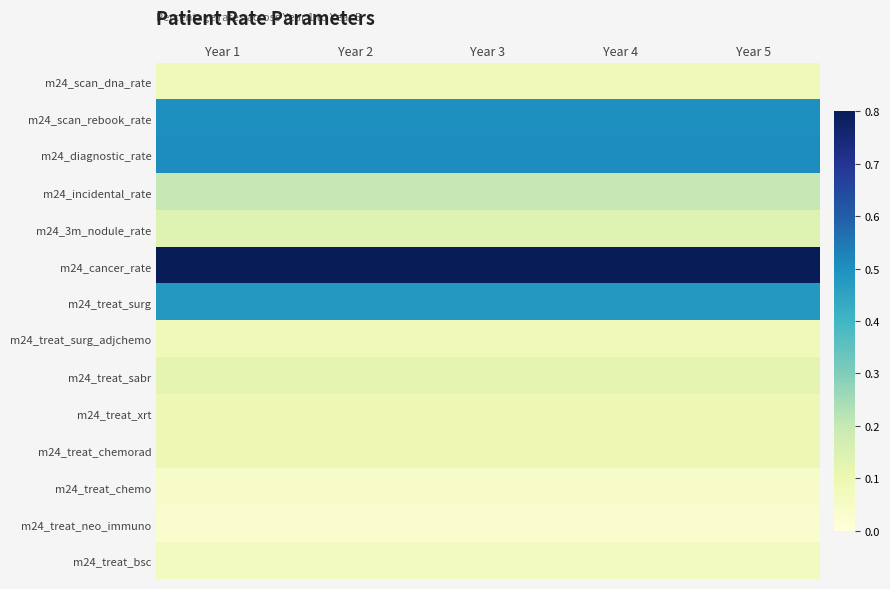

Between Year 3 and Year 4, which is larger?

Year 3